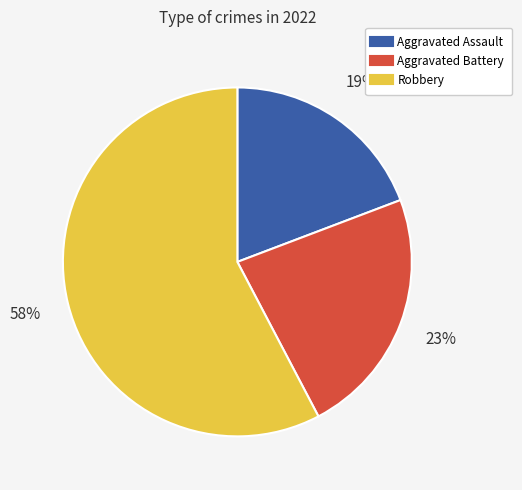

Which slice is the smallest?

Aggravated Assault